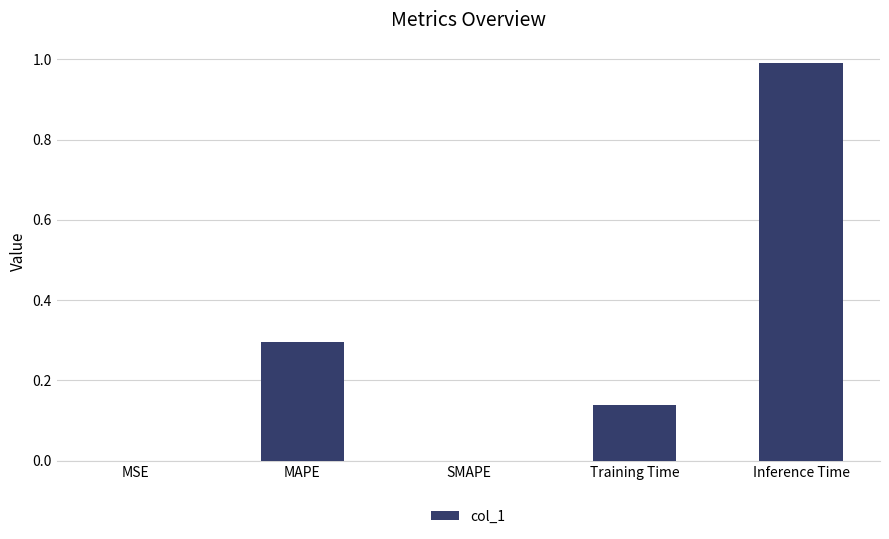

Between SMAPE and Training Time, which is larger?

Training Time